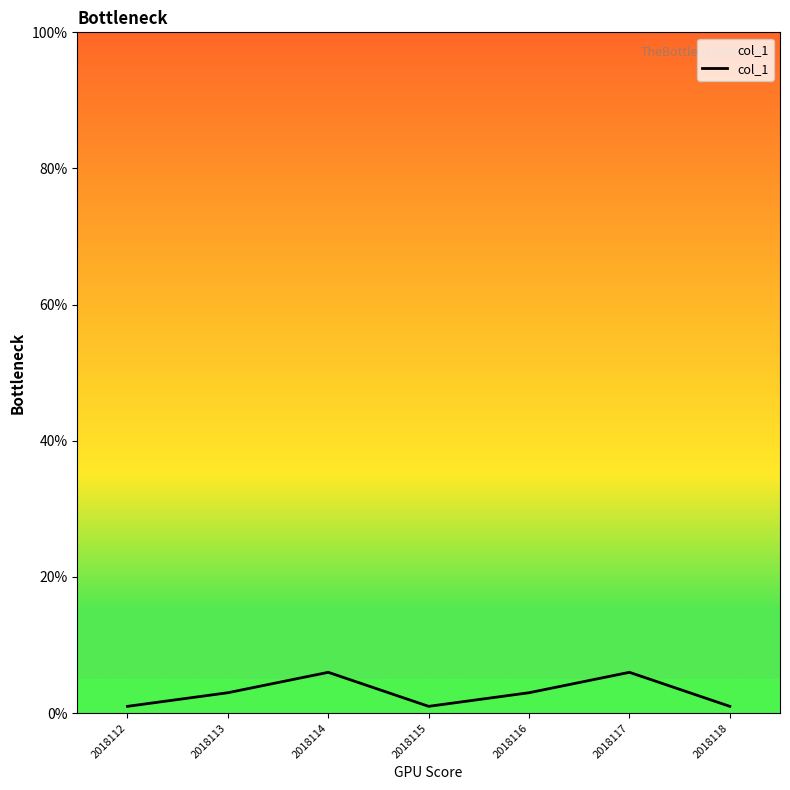

True or false: the data shows 3 at 2018116.

True